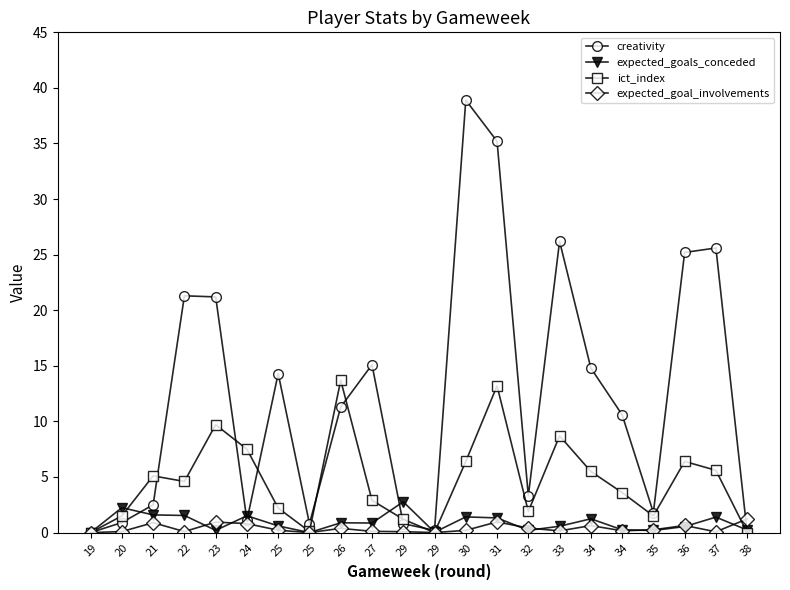

What is the maximum value for creativity?

38.9